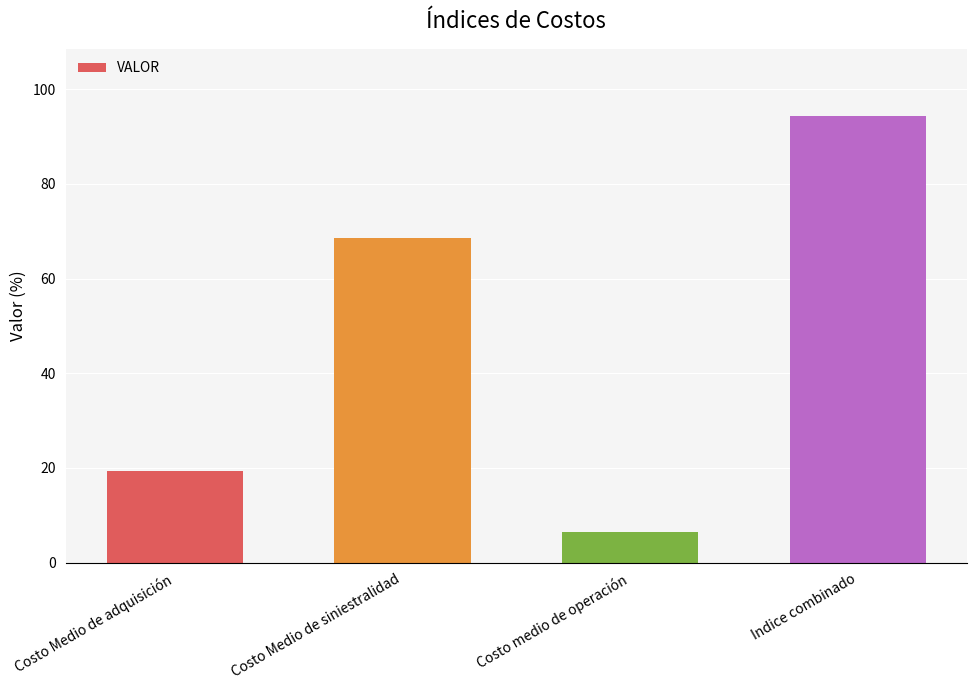

List the labels in order of value, smallest first.

Costo medio de operación, Costo Medio de adquisición, Costo Medio de siniestralidad, Indice combinado